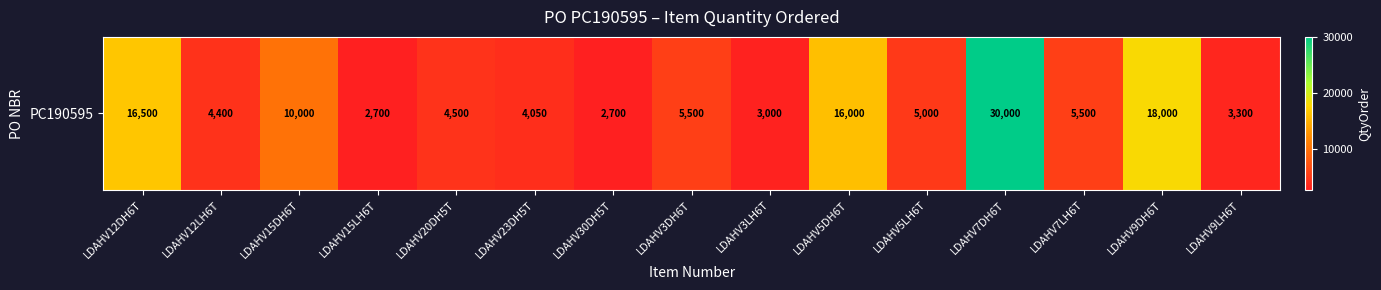

Reading left to right, extract all data points from this chart.

LDAHV12DH6T=16500	LDAHV12LH6T=4400	LDAHV15DH6T=10000	LDAHV15LH6T=2700	LDAHV20DH5T=4500	LDAHV23DH5T=4050	LDAHV30DH5T=2700	LDAHV3DH6T=5500	LDAHV3LH6T=3000	LDAHV5DH6T=16000	LDAHV5LH6T=5000	LDAHV7DH6T=30000	LDAHV7LH6T=5500	LDAHV9DH6T=18000	LDAHV9LH6T=3300